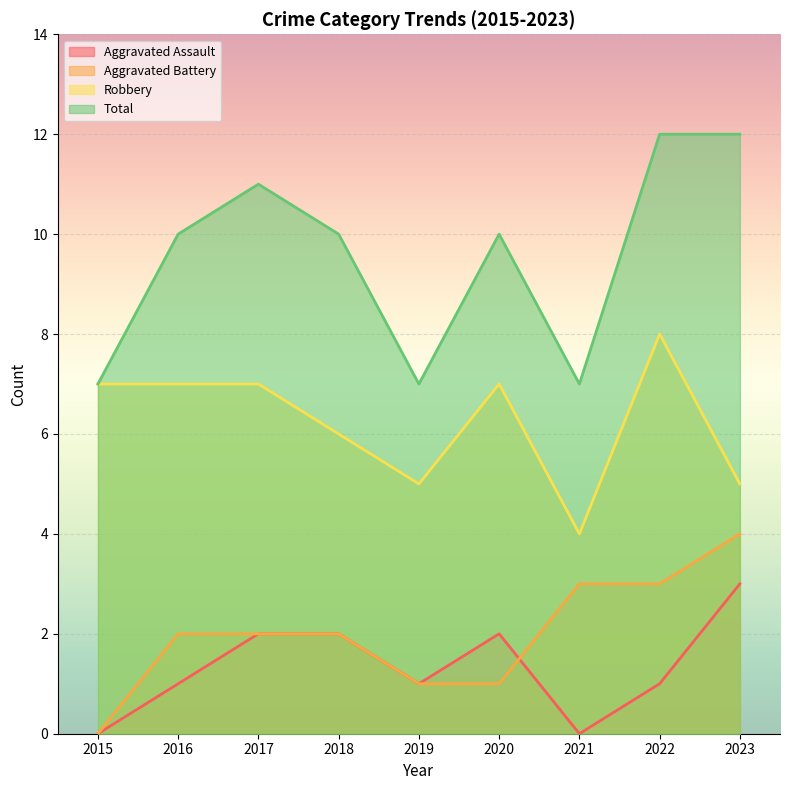

True or false: Total has a value of 6 at 2022.

False